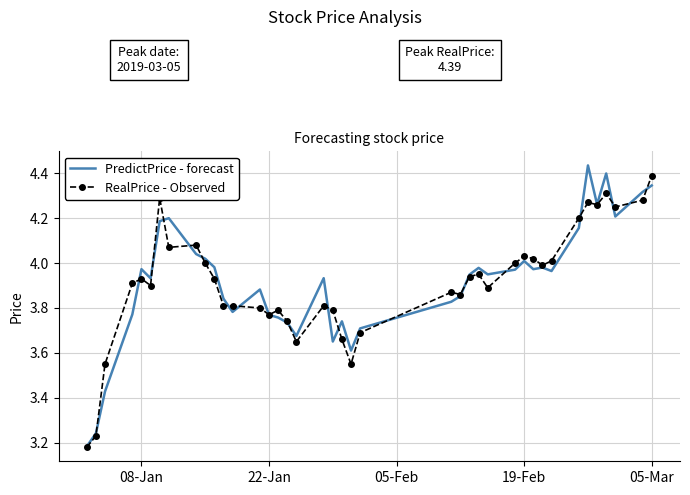

What is the difference between the second highest and second lowest values in the RealPrice - Observed series?

1.1